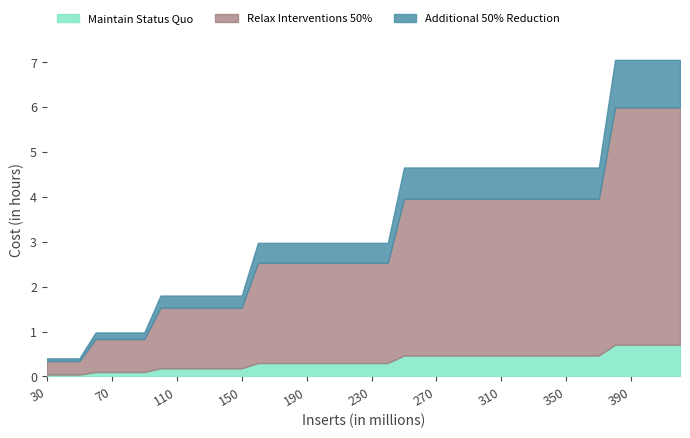

Rank the categories by value from lowest to highest.

30, 40, 50, 60, 70, 80, 90, 100, 110, 120, 130, 140, 150, 160, 170, 180, 190, 200, 210, 220, 230, 240, 250, 260, 270, 280, 290, 300, 310, 320, 330, 340, 350, 360, 370, 380, 390, 400, 410, 420